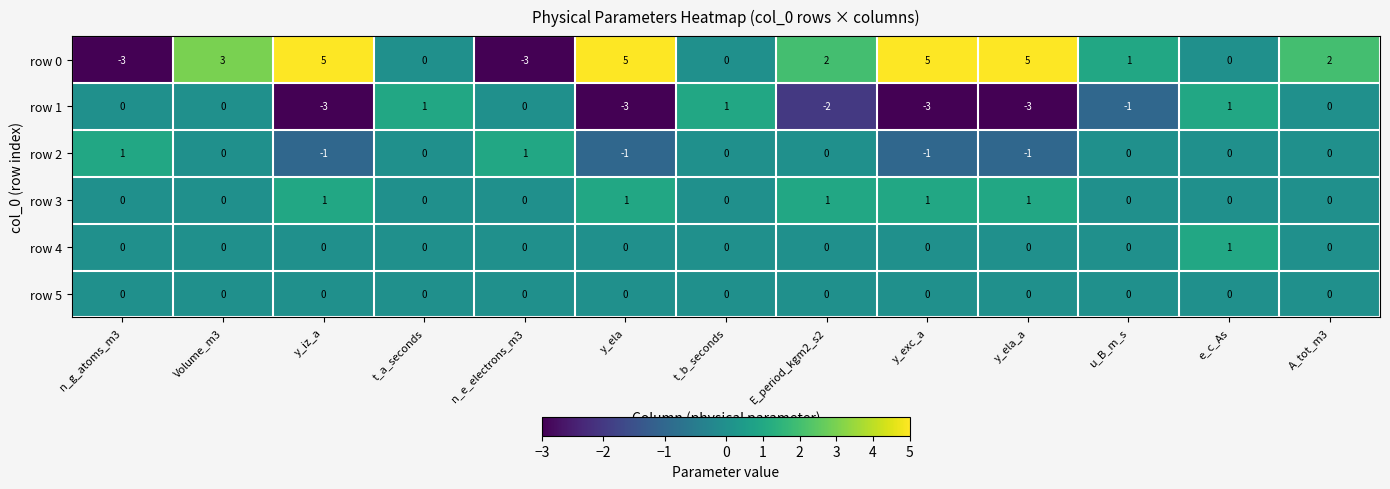

What is the difference between the maximum and minimum values in the row 1 series?

4